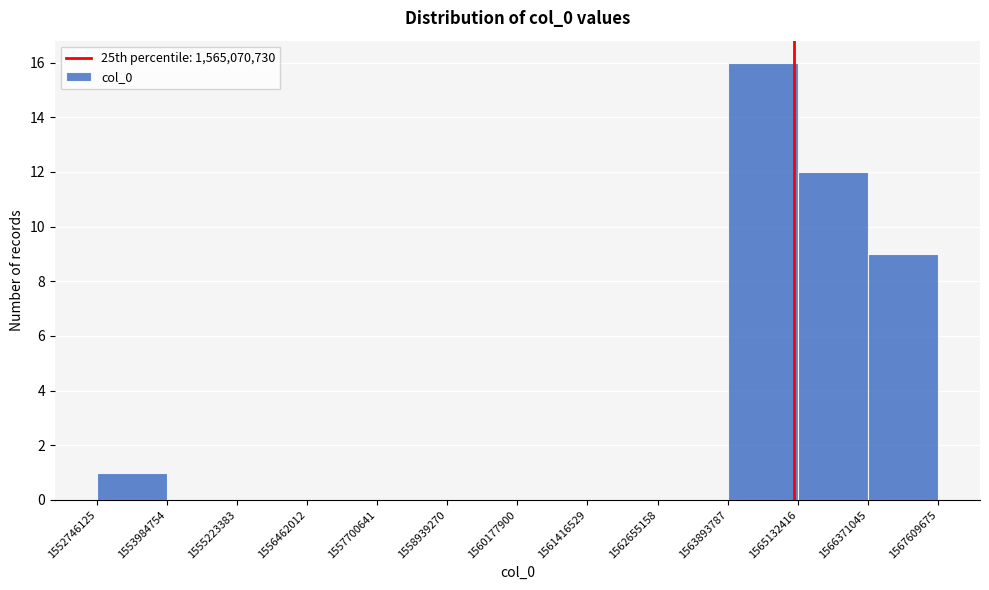

Reading left to right, list every bar in this chart as the range it spans on the x-axis followed by its height. The values are not printed on the chart, so give them approximately, as read against the axis.

1552746125 to 1553984754: 1
1553984754 to 1555223383: 0
1555223383 to 1556462012: 0
1556462012 to 1557700641: 0
1557700641 to 1558939270: 0
1558939270 to 1560177900: 0
1560177900 to 1561416529: 0
1561416529 to 1562655158: 0
1562655158 to 1563893787: 0
1563893787 to 1565132416: 16
1565132416 to 1566371045: 12
1566371045 to 1567609675: 9